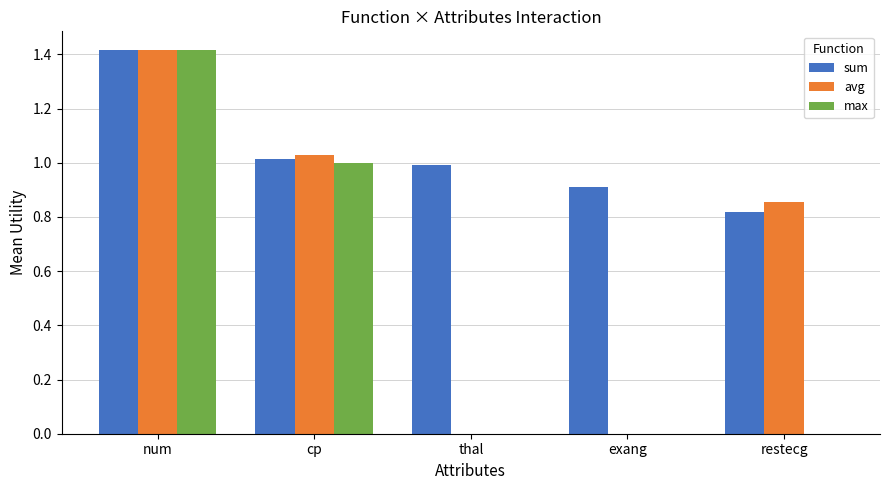

At which category is the sum across all series the highest?

num